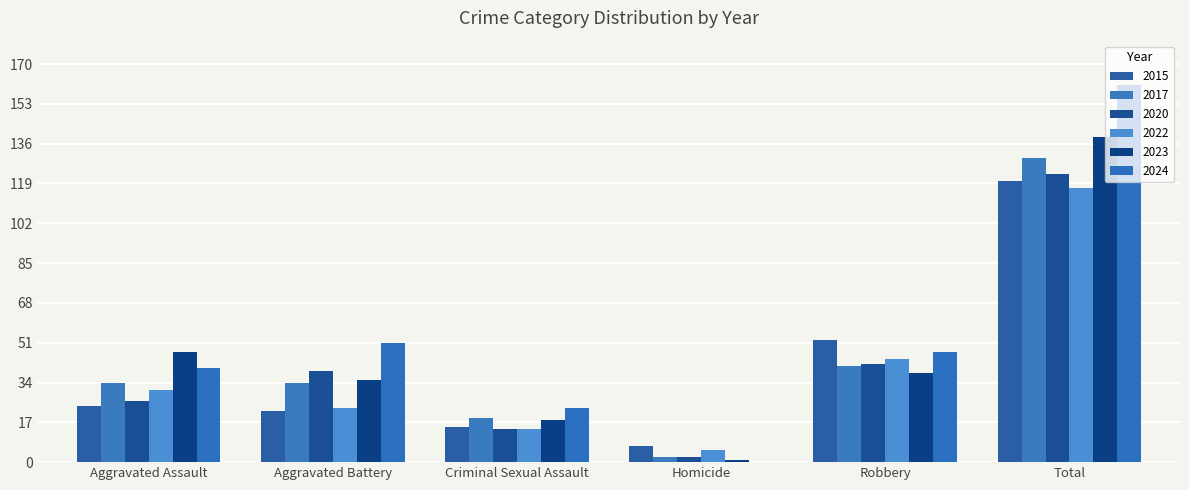

True or false: 2017 has a value of 19 at Criminal Sexual Assault.

True